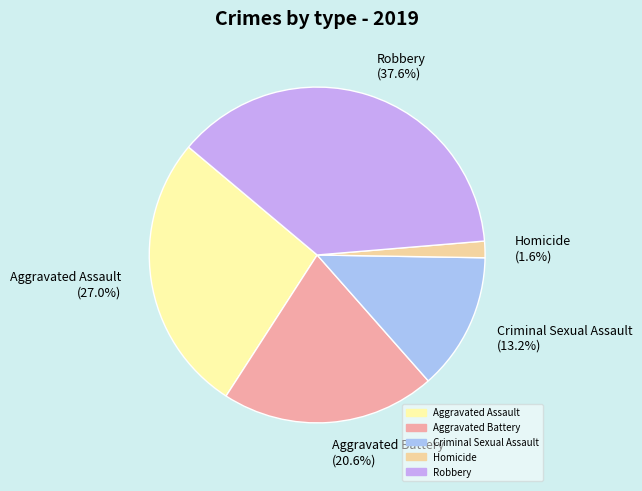

Between Robbery and Aggravated Assault, which is larger?

Robbery